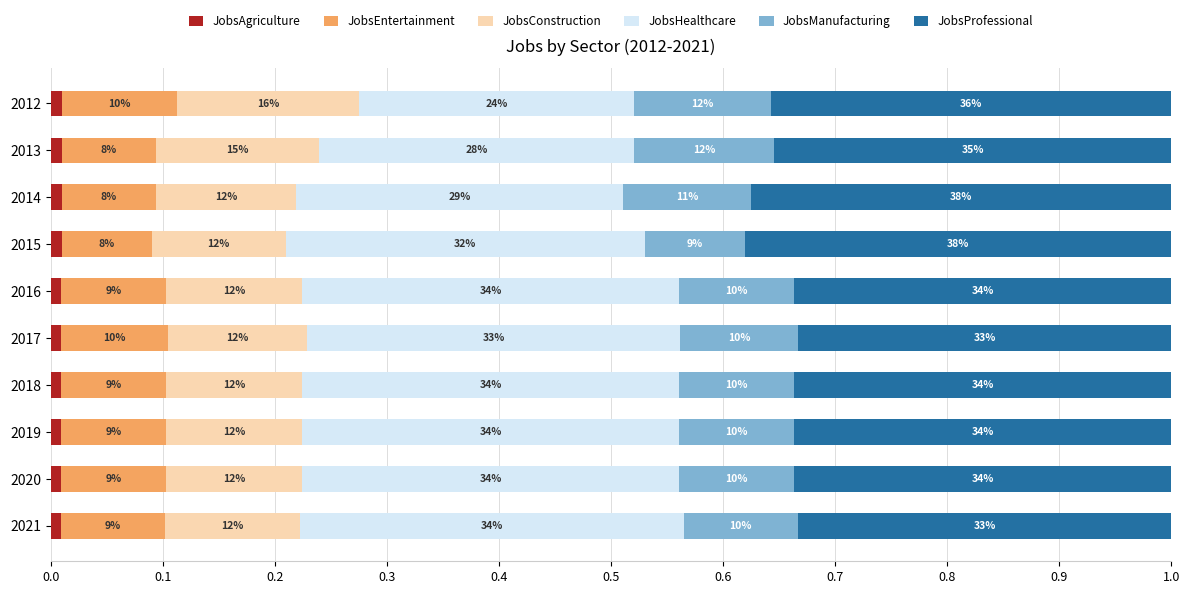

What are all the series names shown in the legend?

JobsAgriculture, JobsEntertainment, JobsConstruction, JobsHealthcare, JobsManufacturing, JobsProfessional